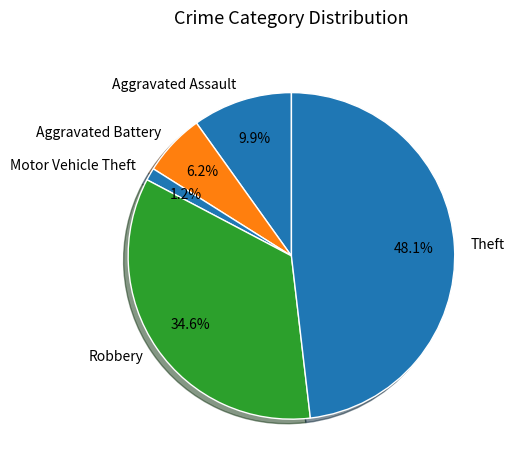

What percentage is NOT represented by Aggravated Battery?

93.8%